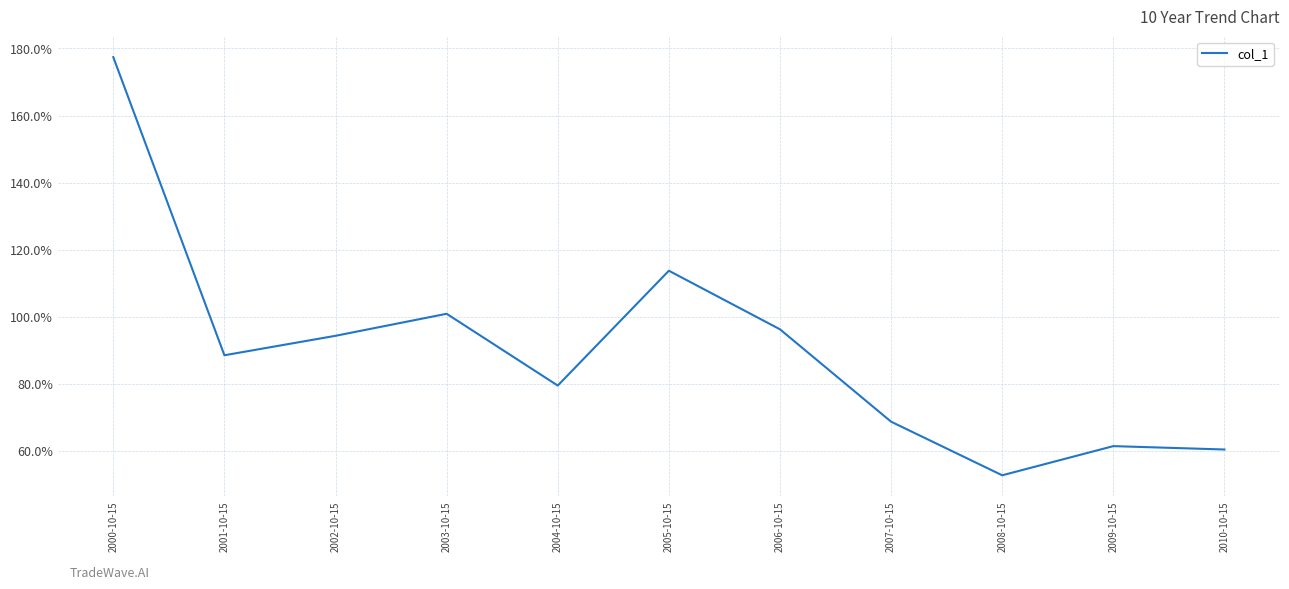

True or false: the data has more than 1 interior local peaks.

True